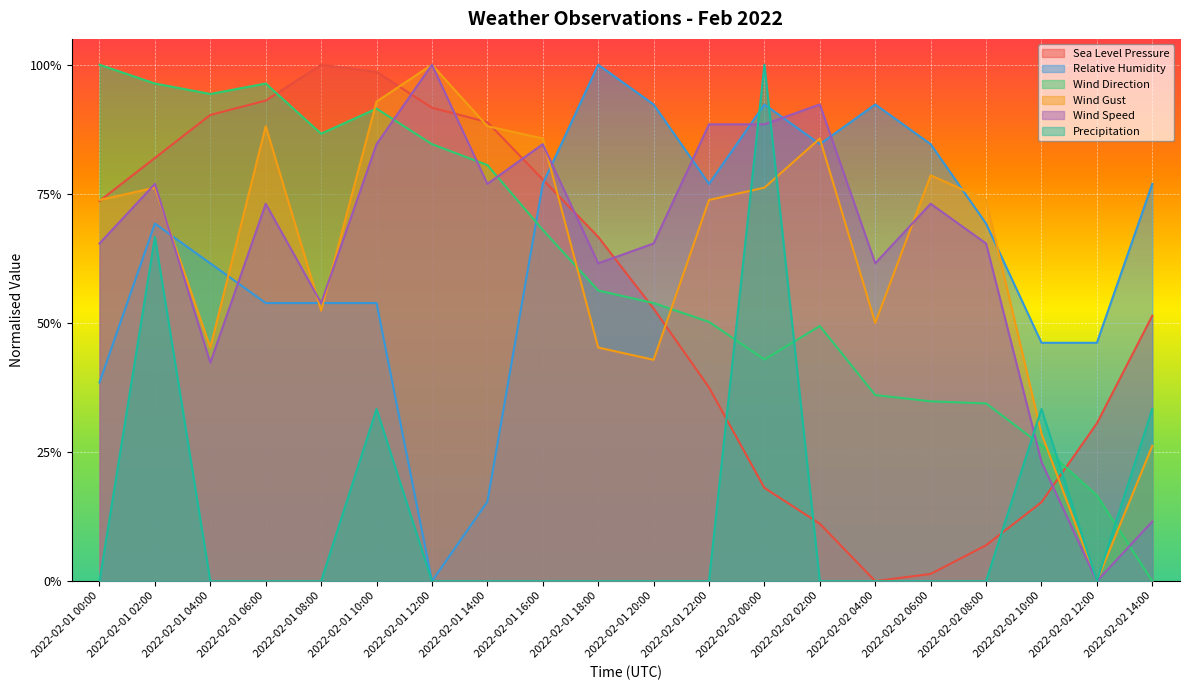

In Wind Gust, how many points are lower than both neighbors (excluding endpoints)?

5